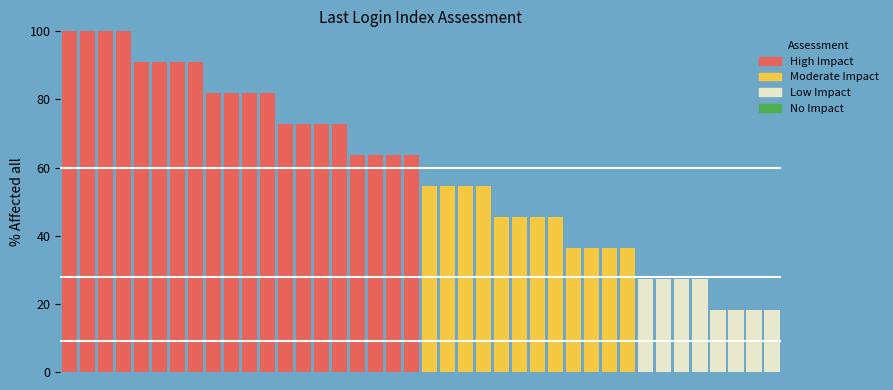

What is the greatest value displayed?

100.0